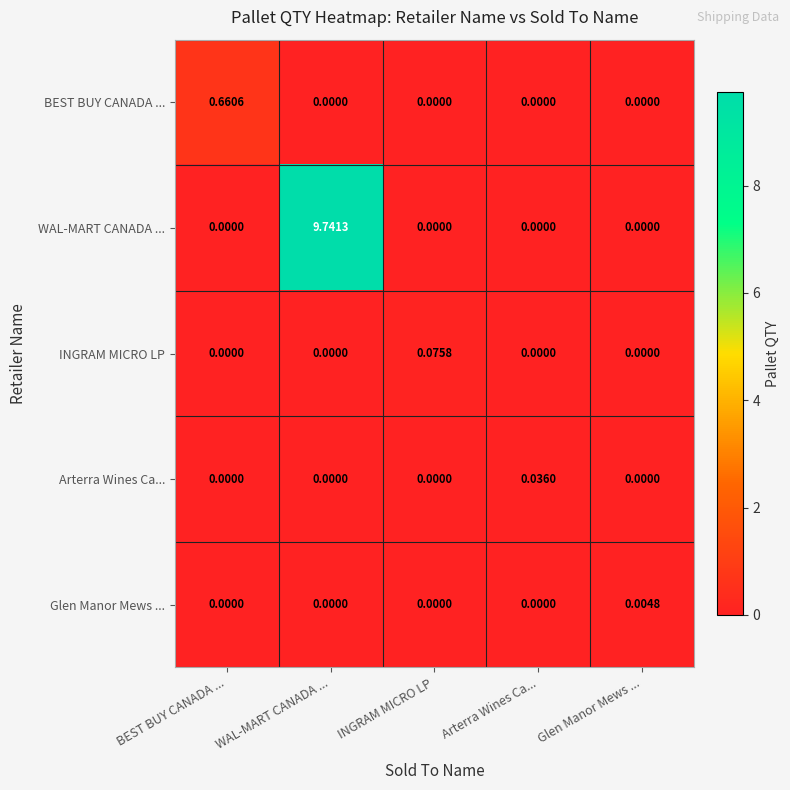

Rank the series by their maximum value, from highest to lowest.

WAL-MART CANADA ..., BEST BUY CANADA ..., INGRAM MICRO LP, Arterra Wines Ca..., Glen Manor Mews ...